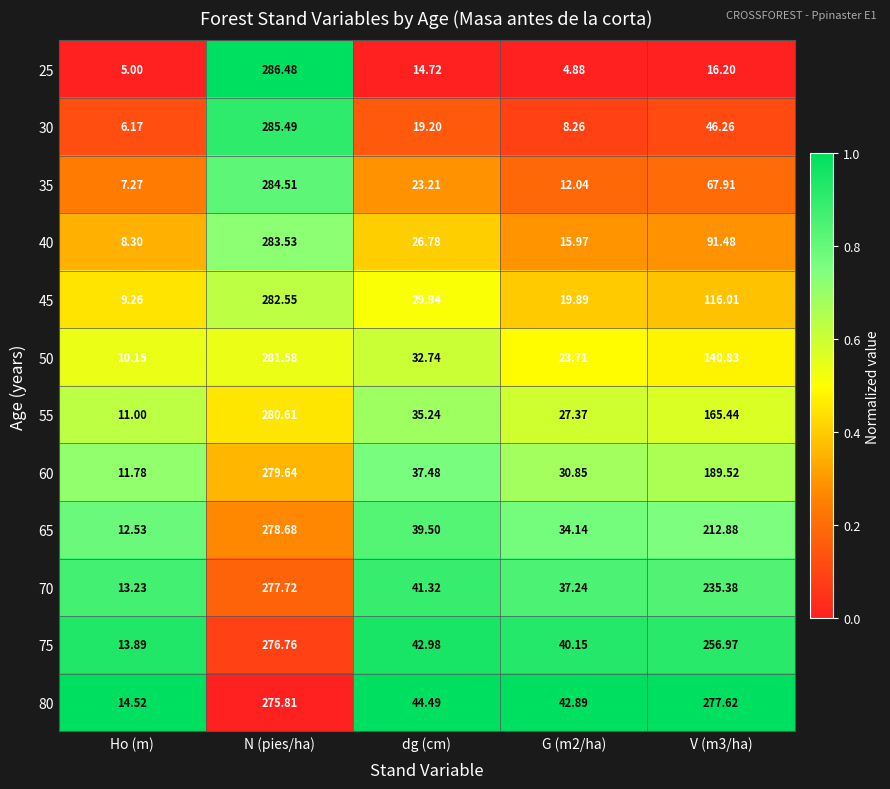

Is the value of 45 at N (pies/ha) greater than the value of 35 at N (pies/ha)?

No